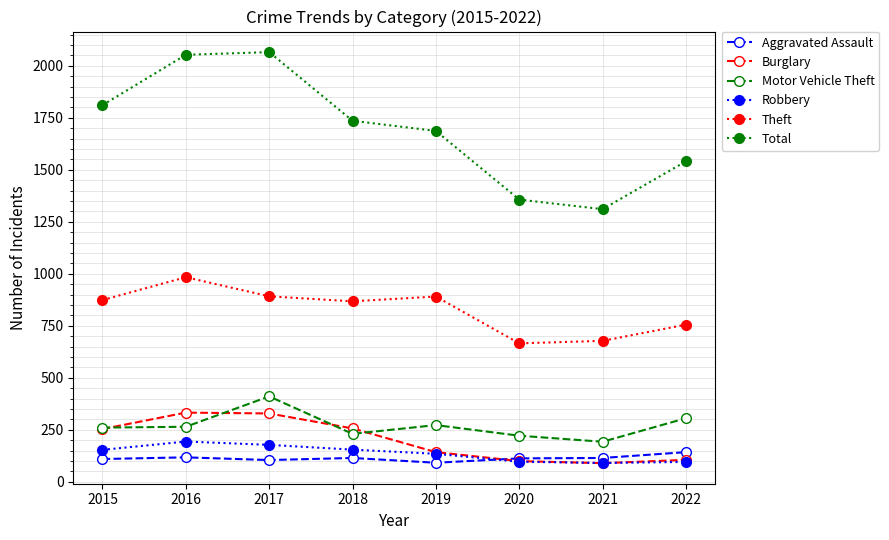

Is it true that Theft equals 891 at 2019?

True